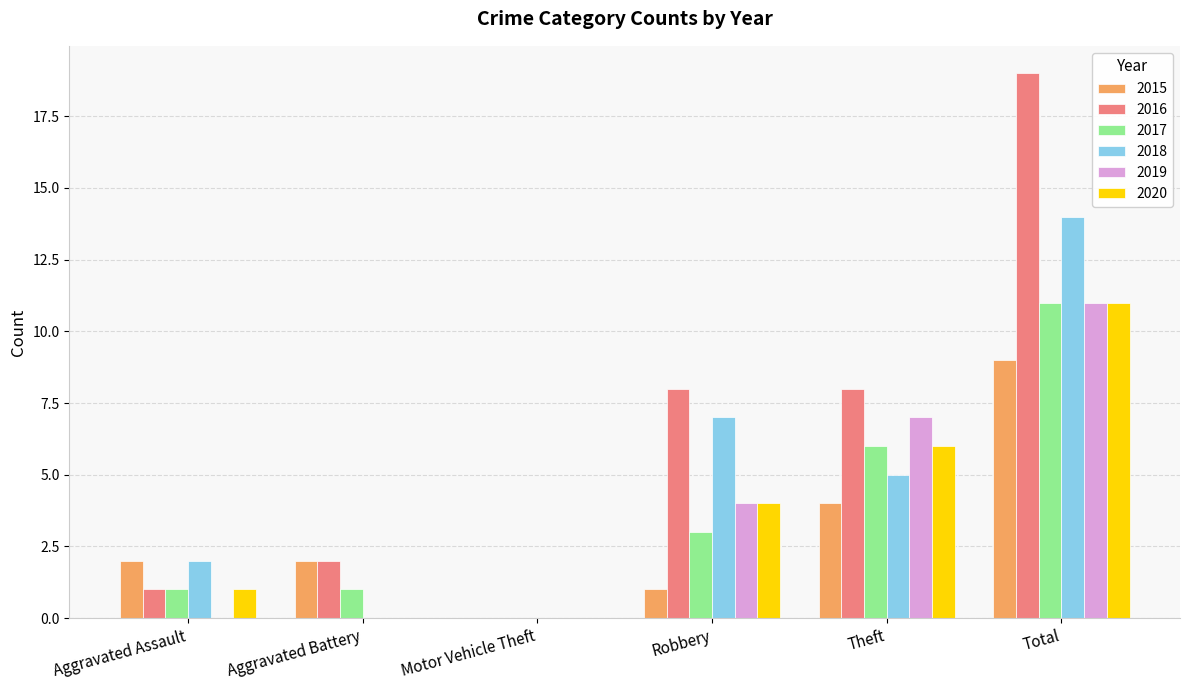

Reading right to left, extract all data points from this chart.

2015: 9	4	1	0	2	2
2016: 19	8	8	0	2	1
2017: 11	6	3	0	1	1
2018: 14	5	7	0	0	2
2019: 11	7	4	0	0	0
2020: 11	6	4	0	0	1